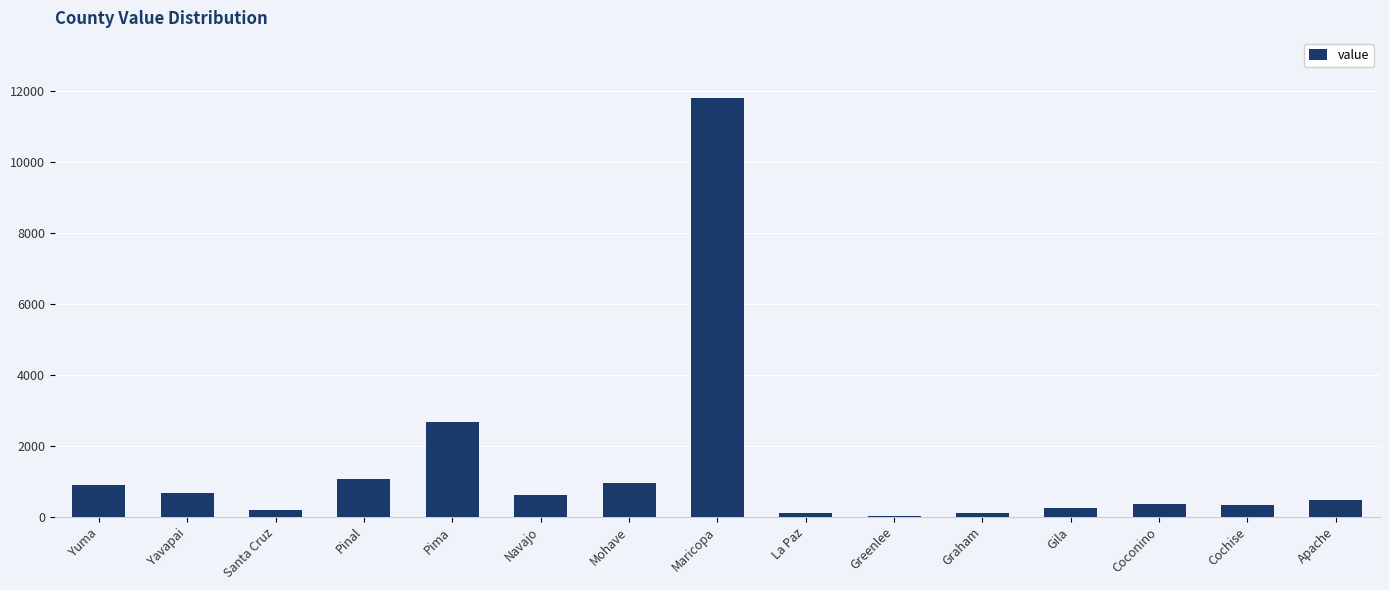

Are the bars horizontal?

No